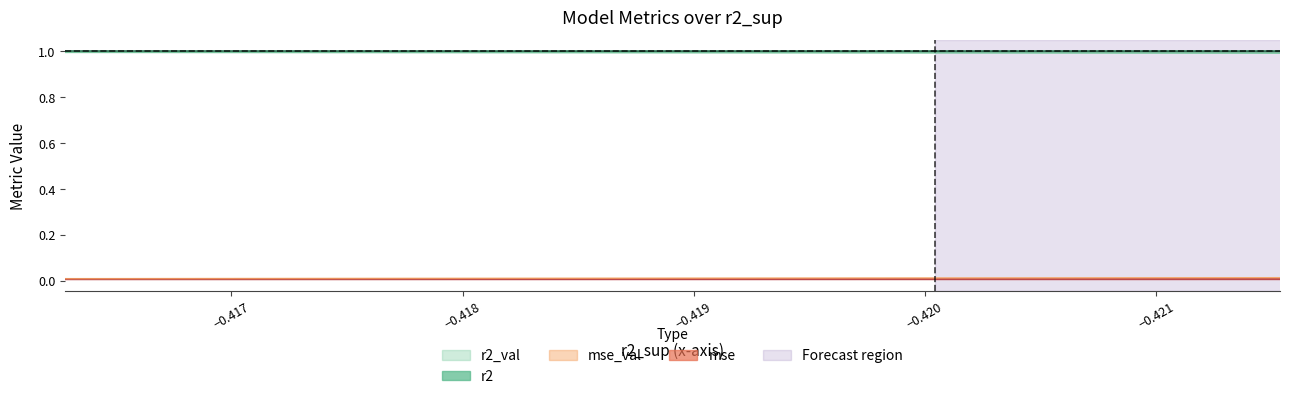

What is the value of the r2 point at the 8th from the left?

1.0